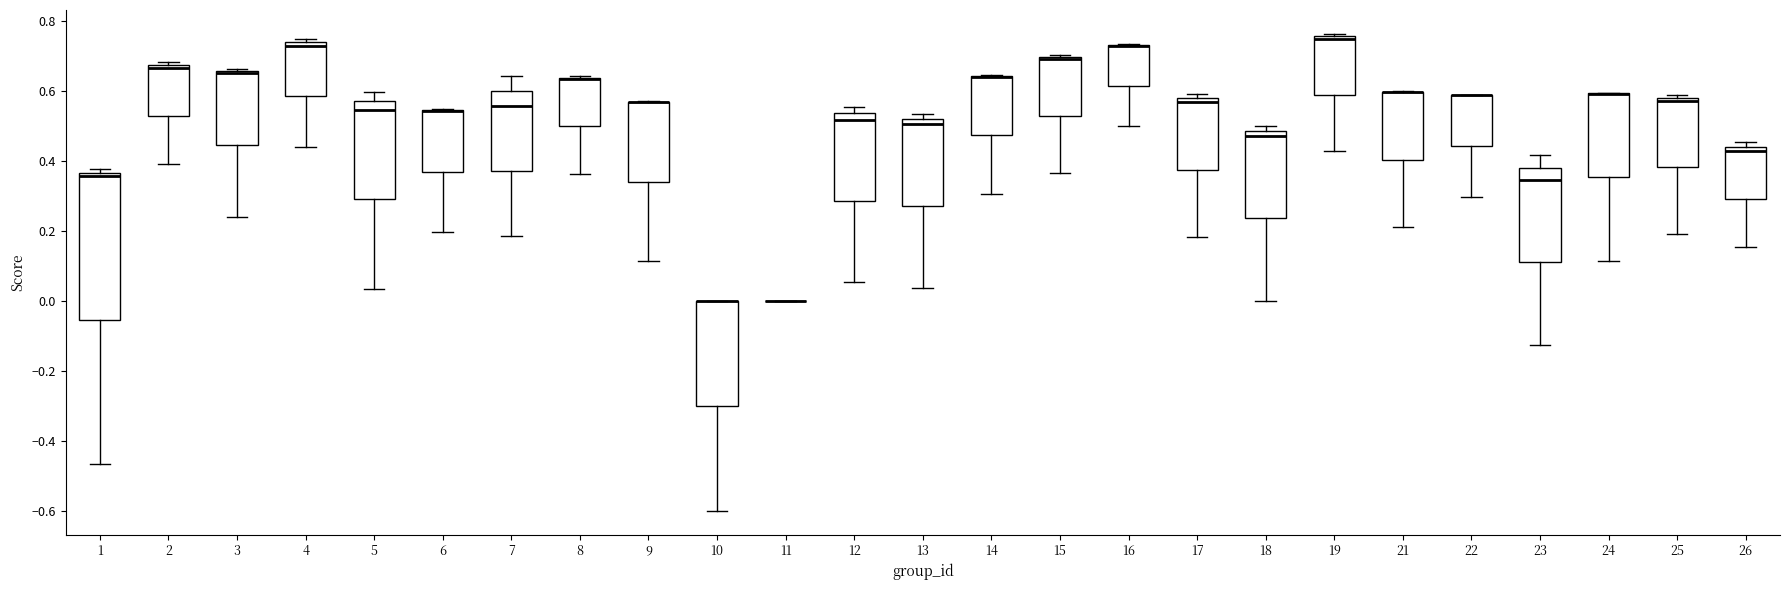

Which box is the tallest, from its lower edge to its upper edge?

1